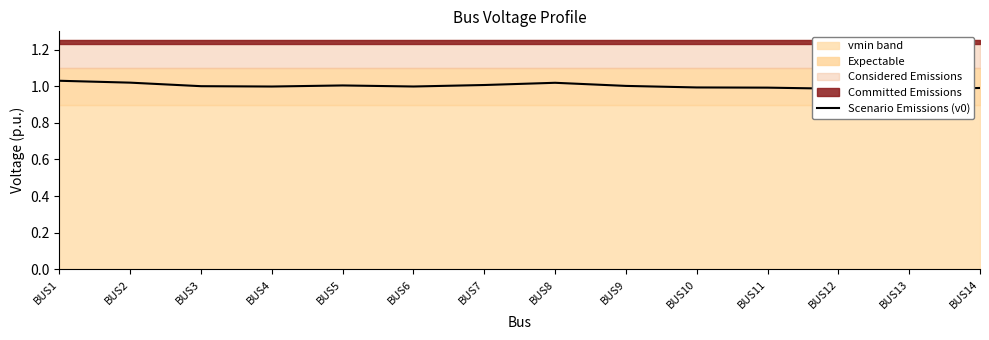

The value at BUS4 is 0.5. True or false?

False